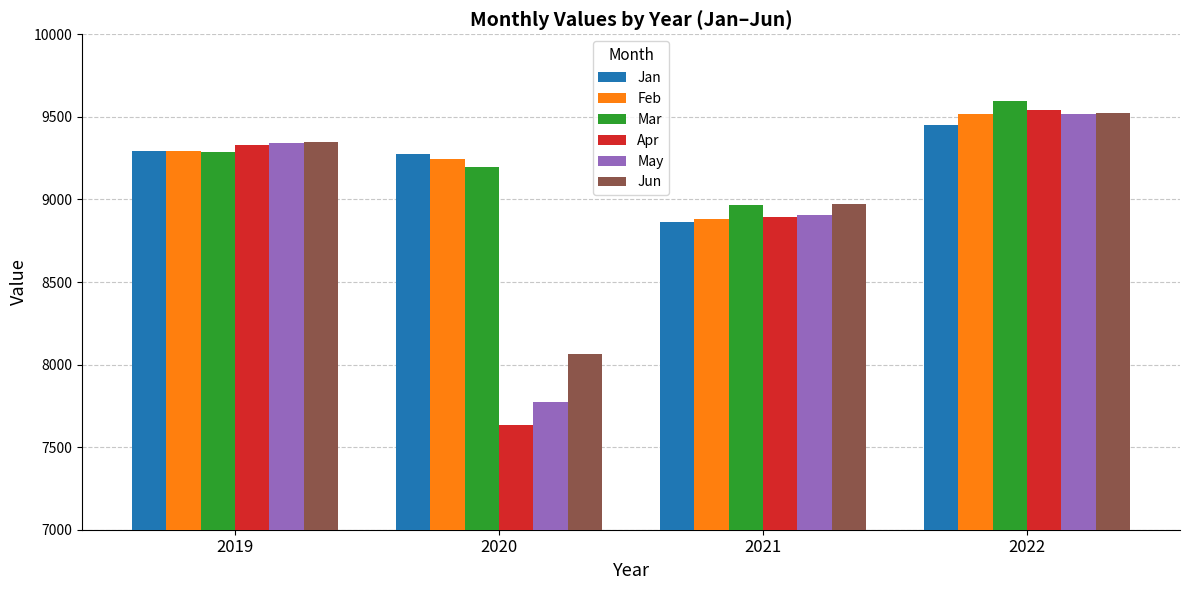

What is the spread (max minus min) of values at 2019?

61.6